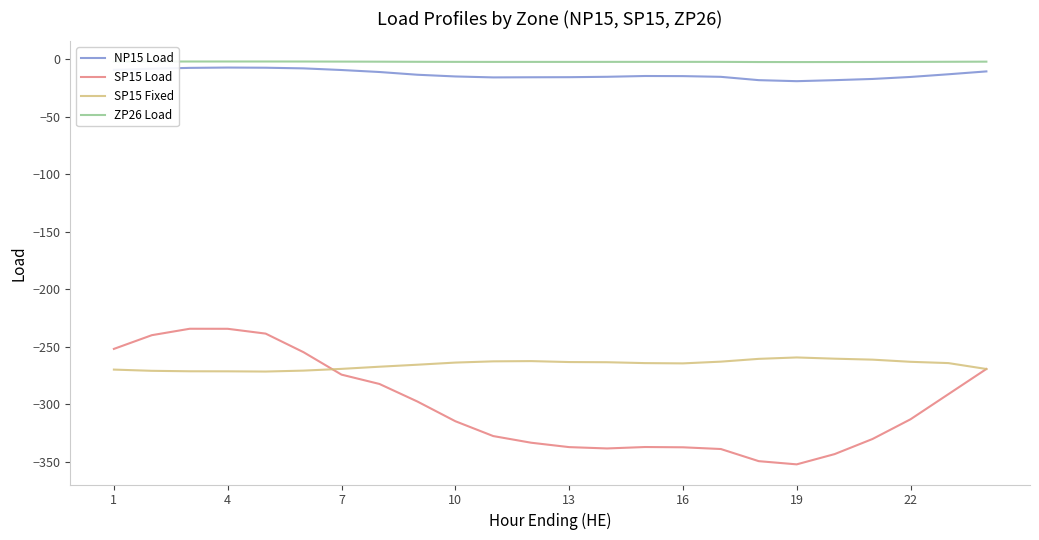

What is the minimum value shown in the chart?

-352.4